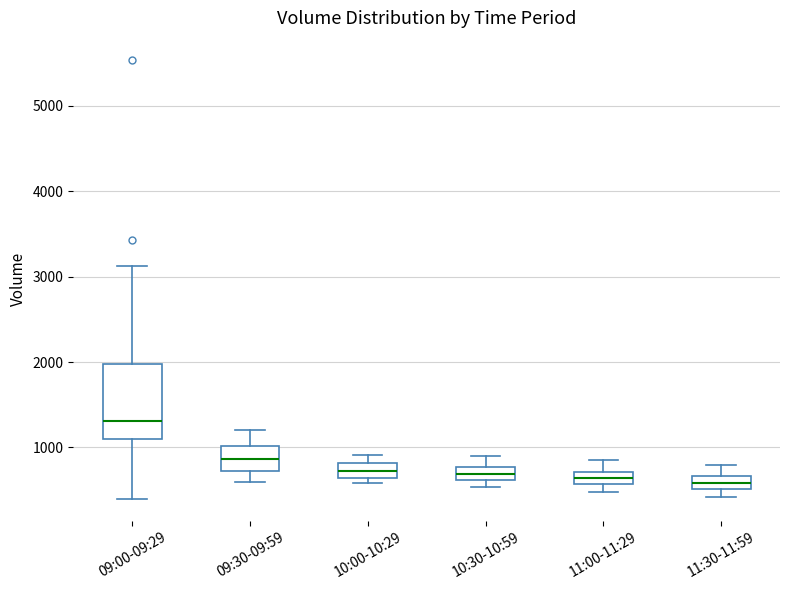

Which box is the tallest, from its lower edge to its upper edge?

09:00-09:29